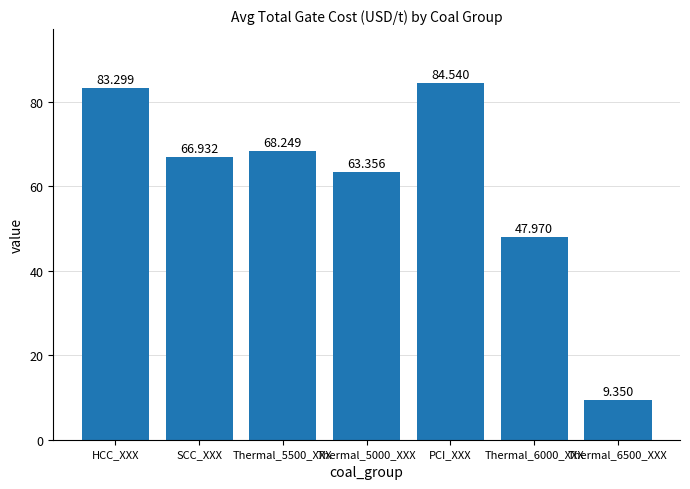

True or false: the data shows 48.0 at Thermal_6000_XXX.

True